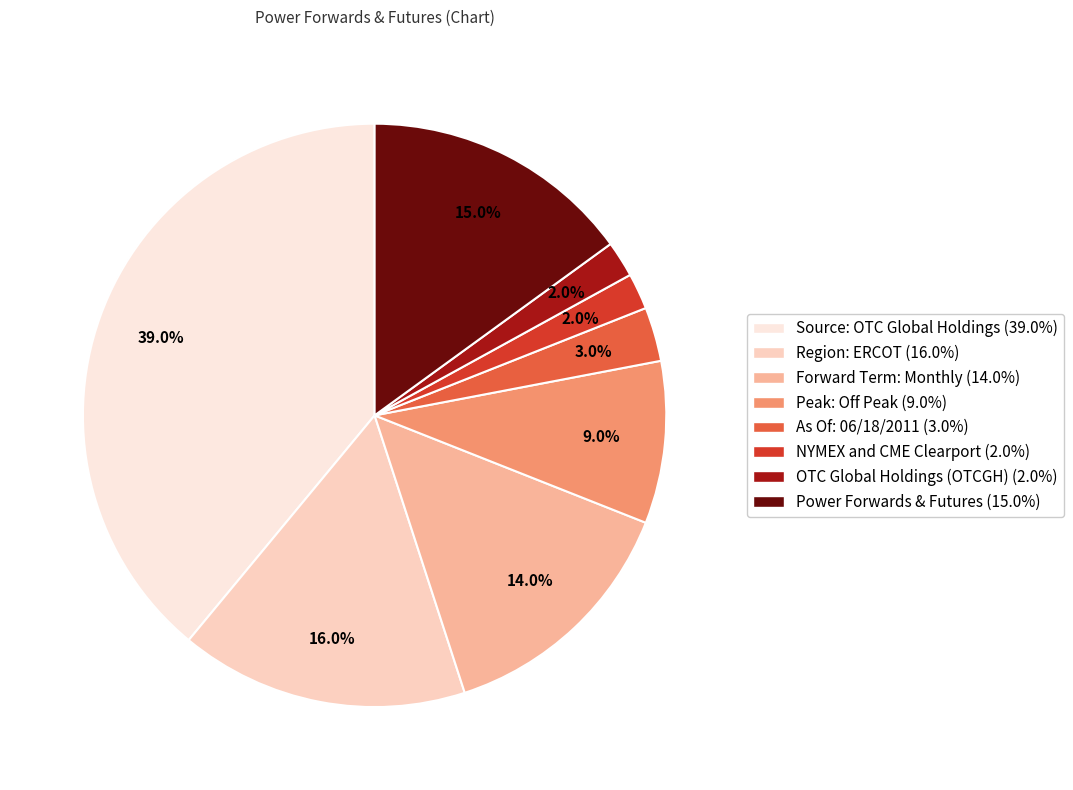

To the nearest percent, what is the average slice percentage?

12%